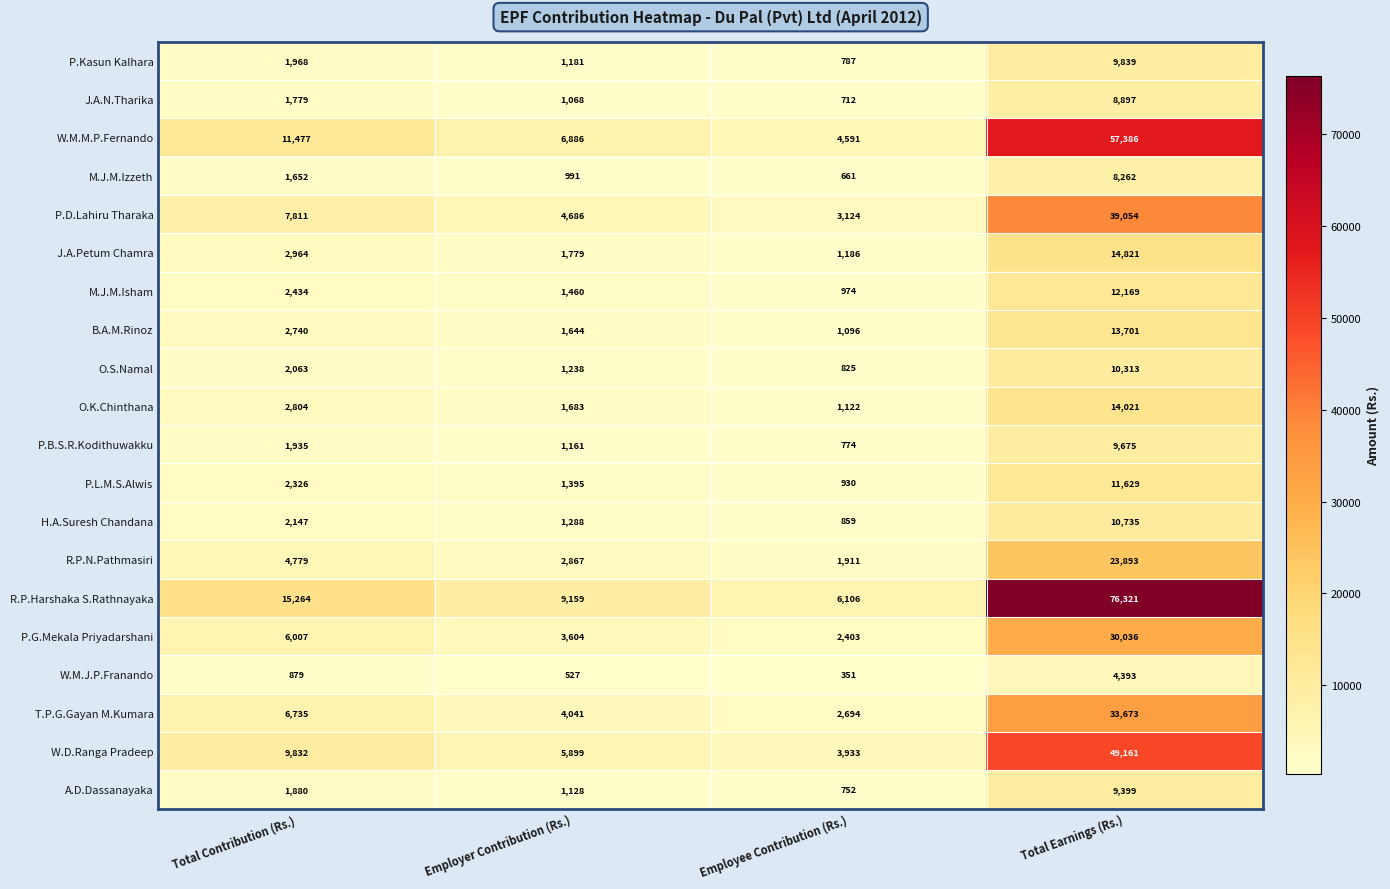

At which category does the chart reach its minimum across all series?

Employee Contribution (Rs.)